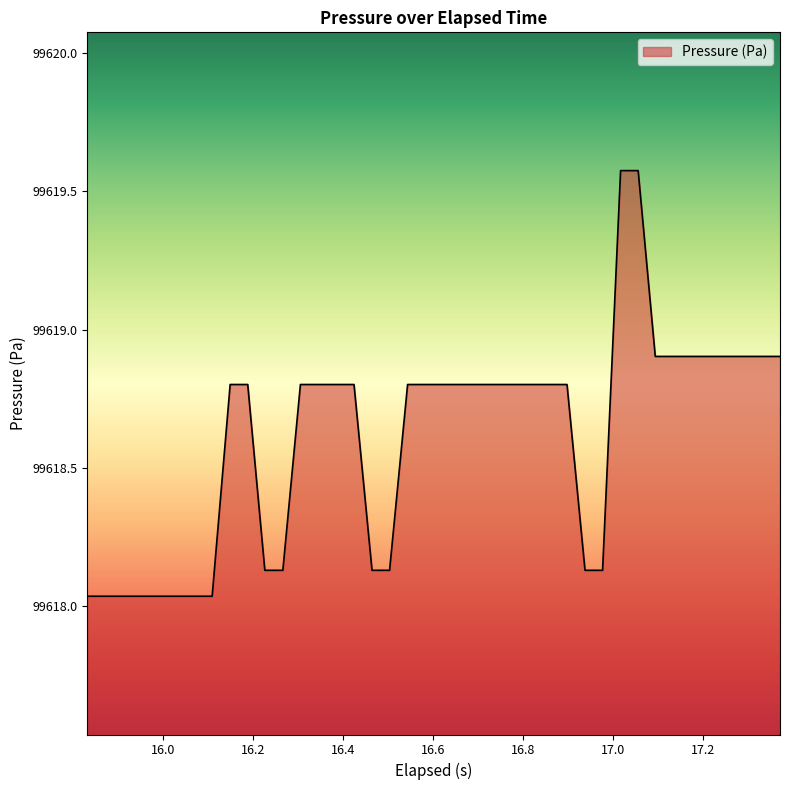

How many series are shown in this chart?

1